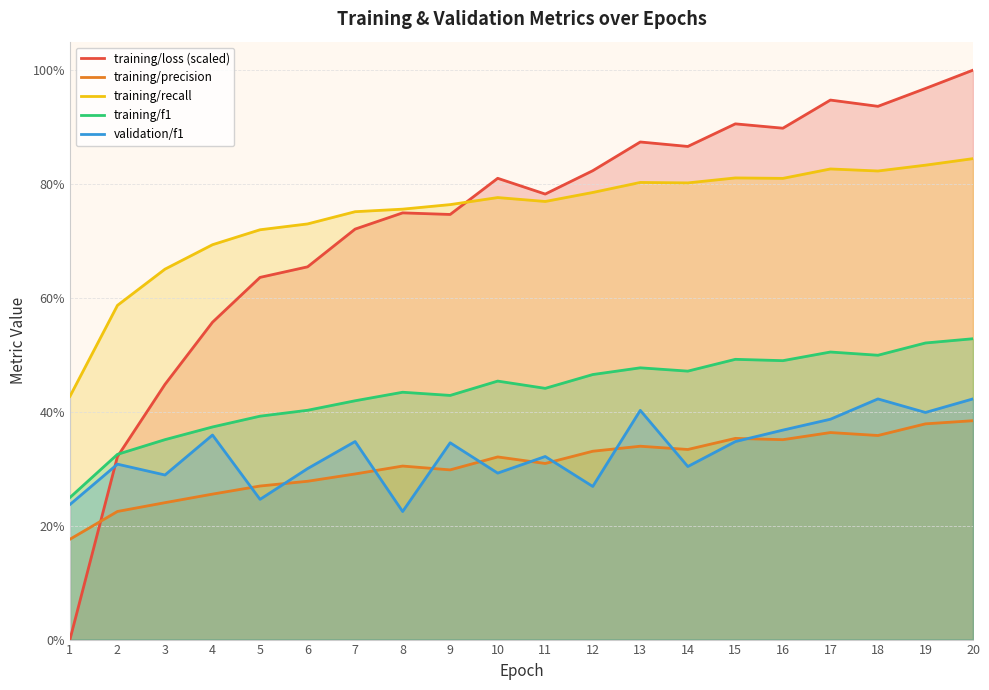

Reading right to left, transcribe all the data shown in this chart.

training/loss (scaled): 20=1.0	19=1.0	18=0.9	17=0.9	16=0.9	15=0.9	14=0.9	13=0.9	12=0.8	11=0.8	10=0.8	9=0.7	8=0.7	7=0.7	6=0.7	5=0.6	4=0.6	3=0.4	2=0.3	1=0.0
training/precision: 20=0.4	19=0.4	18=0.4	17=0.4	16=0.4	15=0.4	14=0.3	13=0.3	12=0.3	11=0.3	10=0.3	9=0.3	8=0.3	7=0.3	6=0.3	5=0.3	4=0.3	3=0.2	2=0.2	1=0.2
training/recall: 20=0.8	19=0.8	18=0.8	17=0.8	16=0.8	15=0.8	14=0.8	13=0.8	12=0.8	11=0.8	10=0.8	9=0.8	8=0.8	7=0.8	6=0.7	5=0.7	4=0.7	3=0.7	2=0.6	1=0.4
training/f1: 20=0.5	19=0.5	18=0.5	17=0.5	16=0.5	15=0.5	14=0.5	13=0.5	12=0.5	11=0.4	10=0.5	9=0.4	8=0.4	7=0.4	6=0.4	5=0.4	4=0.4	3=0.4	2=0.3	1=0.2
validation/f1: 20=0.4	19=0.4	18=0.4	17=0.4	16=0.4	15=0.3	14=0.3	13=0.4	12=0.3	11=0.3	10=0.3	9=0.3	8=0.2	7=0.3	6=0.3	5=0.2	4=0.4	3=0.3	2=0.3	1=0.2